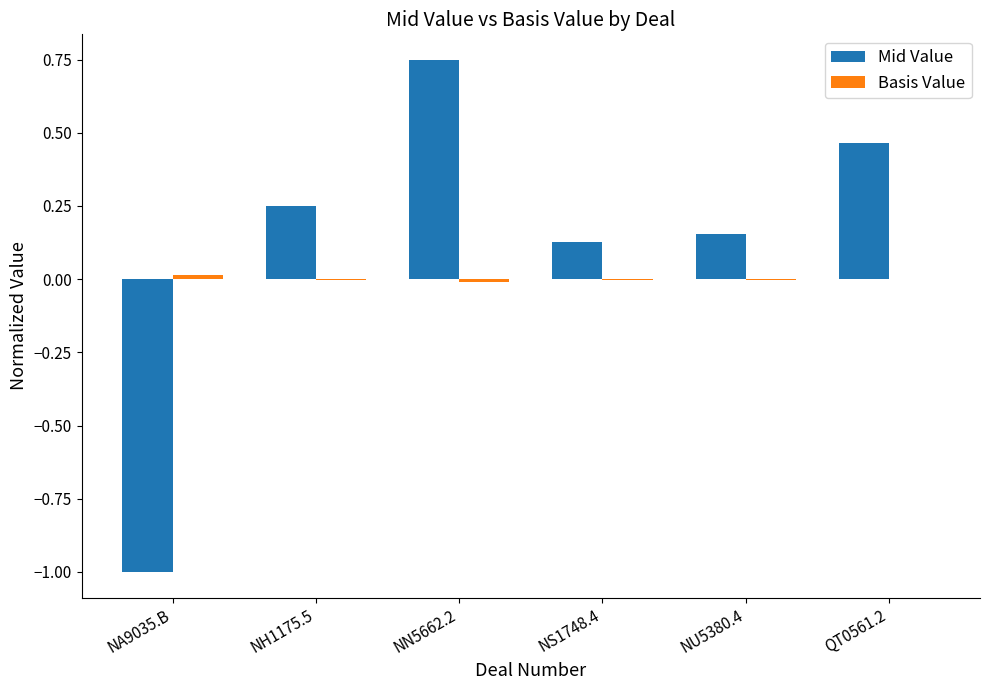

Which series has the largest range (max minus min)?

Mid Value